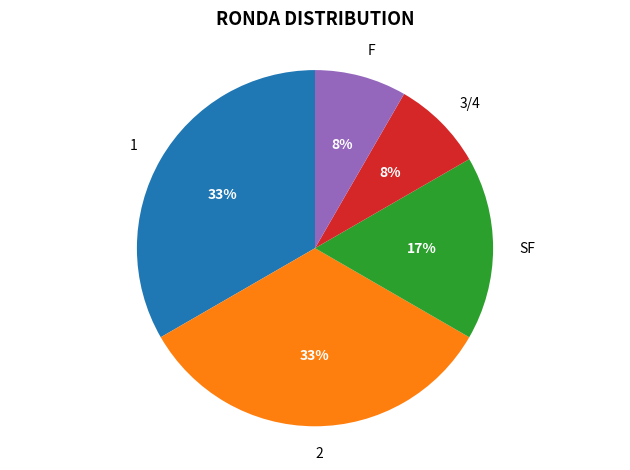

To the nearest percent, what percentage of the pie is SF?

17%